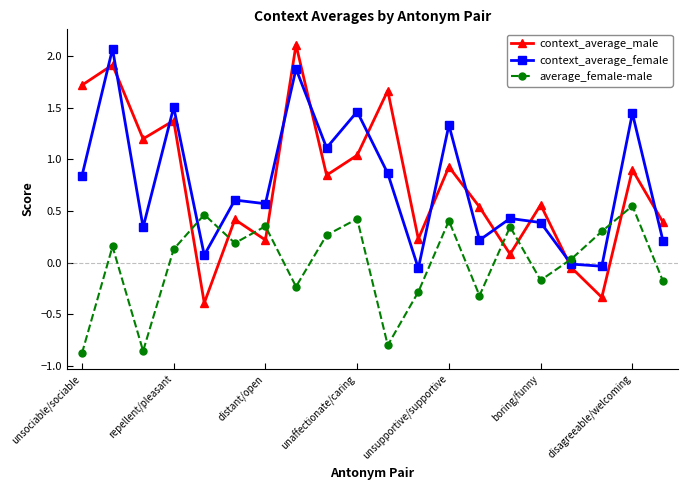

What is the sum of all context_average_female values?

15.2